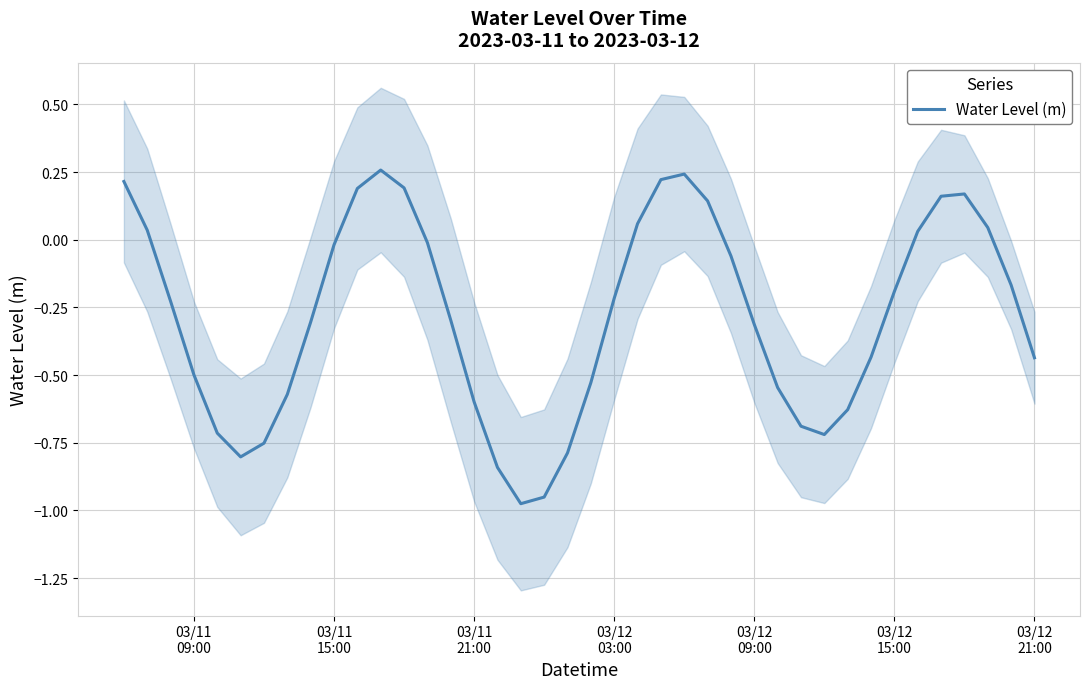

What is the difference between the maximum and minimum values?

1.2